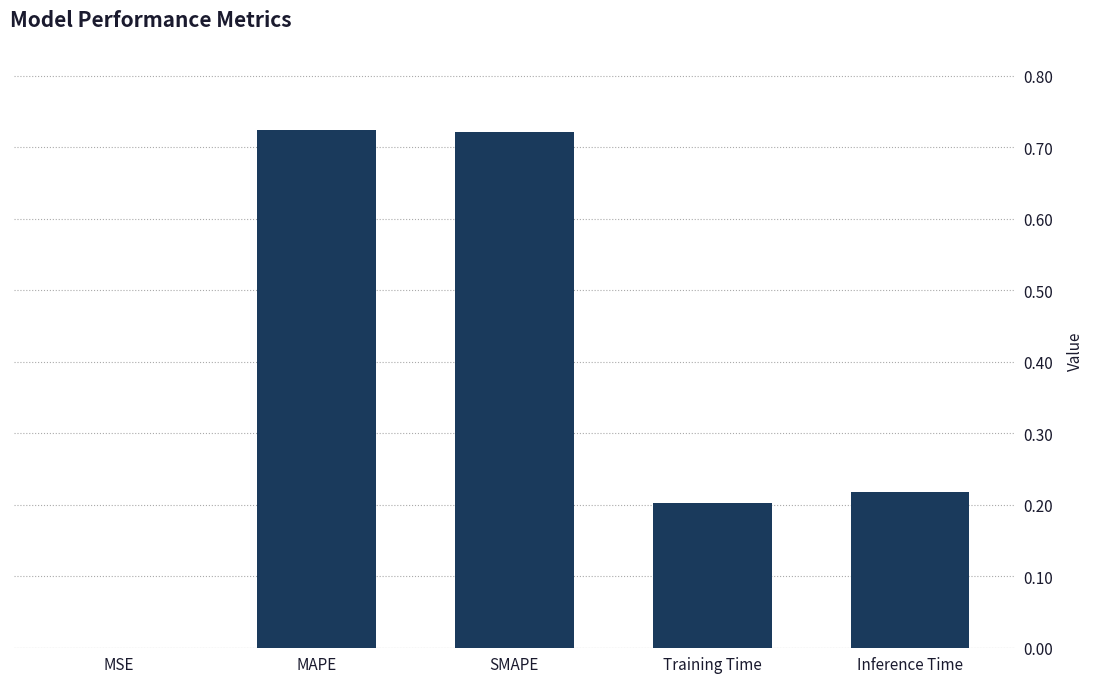

Where is the data nearest to the value 0?

MSE